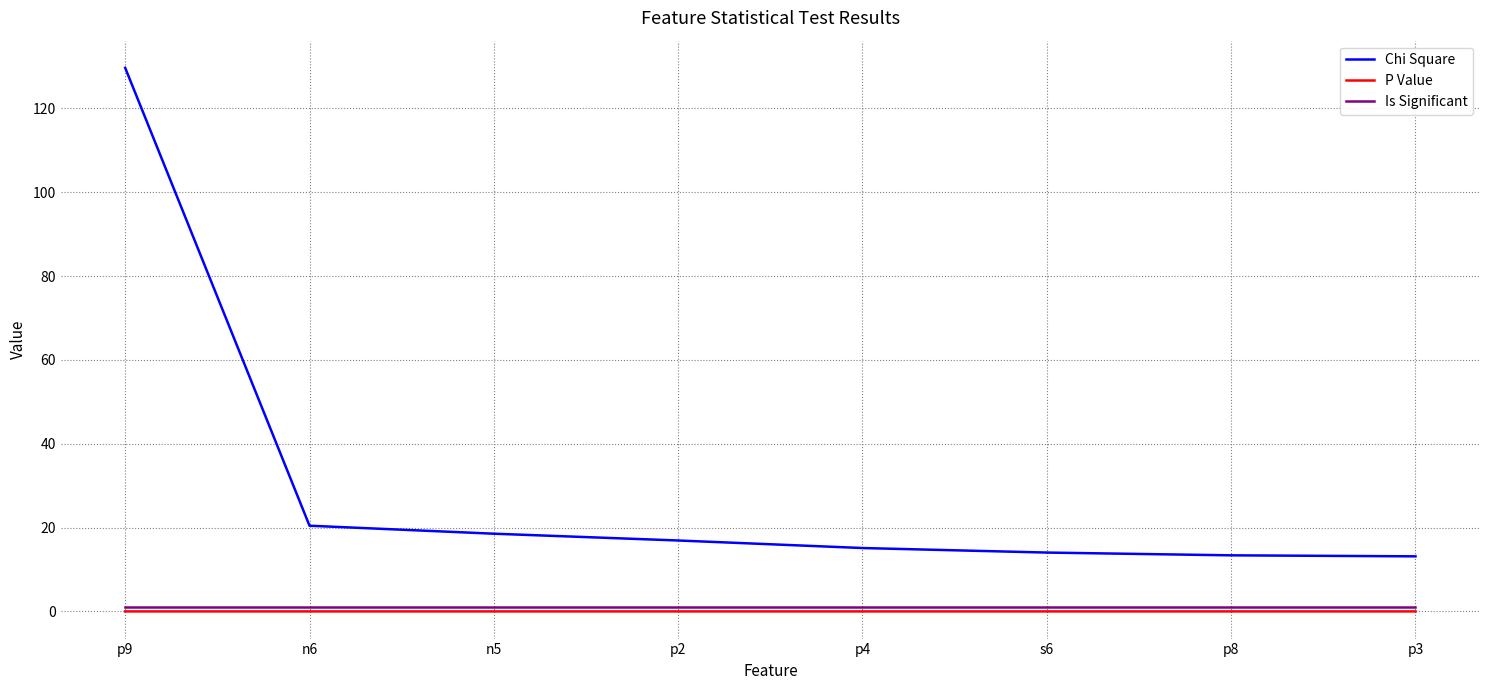

Is the value of Is Significant at n5 greater than the value of Chi Square at p2?

No